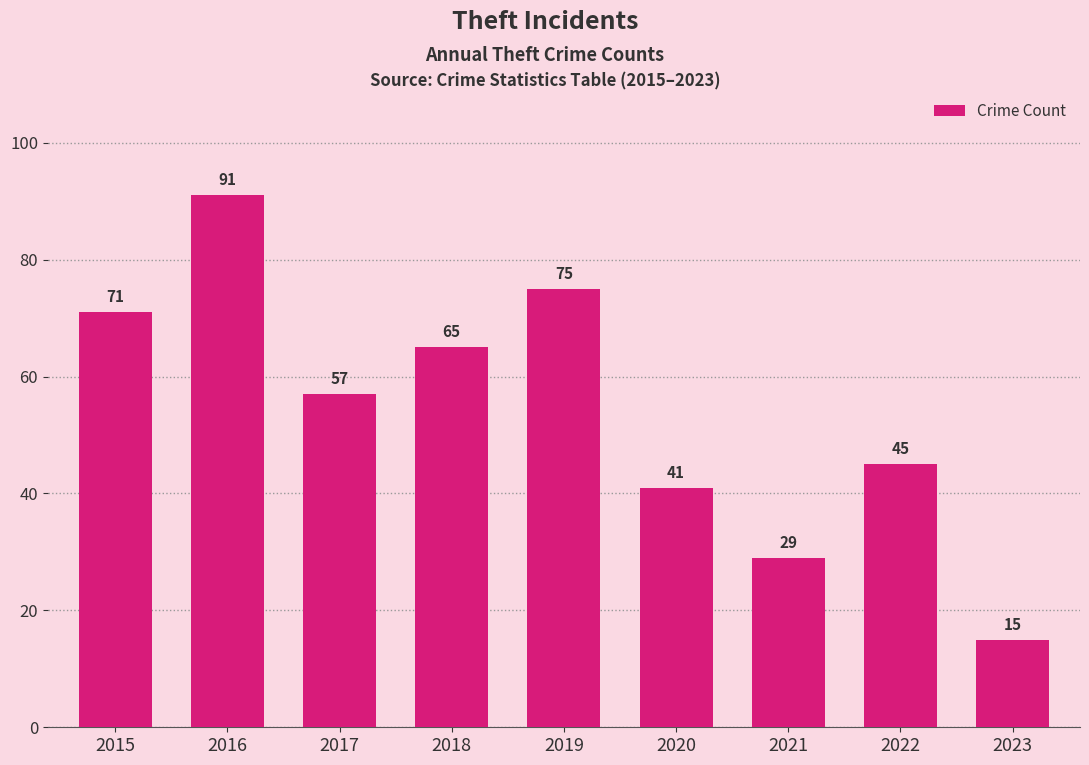

Rank the categories by value from lowest to highest.

2023, 2021, 2020, 2022, 2017, 2018, 2015, 2019, 2016